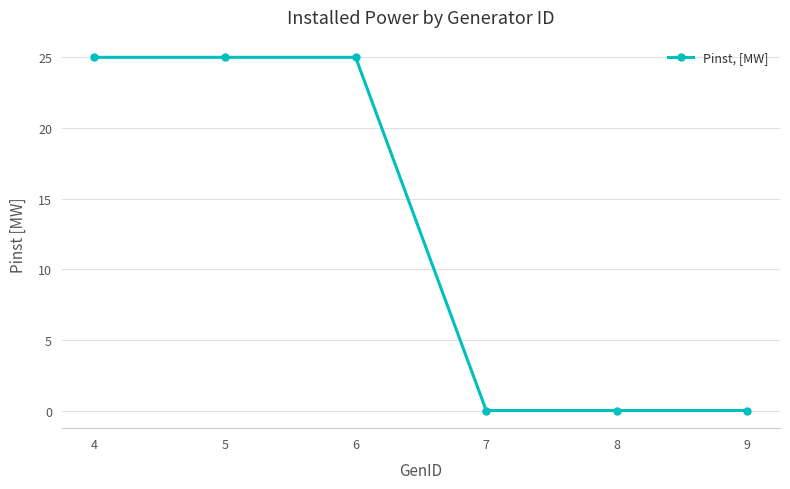

What is the difference between the maximum and minimum values?

25